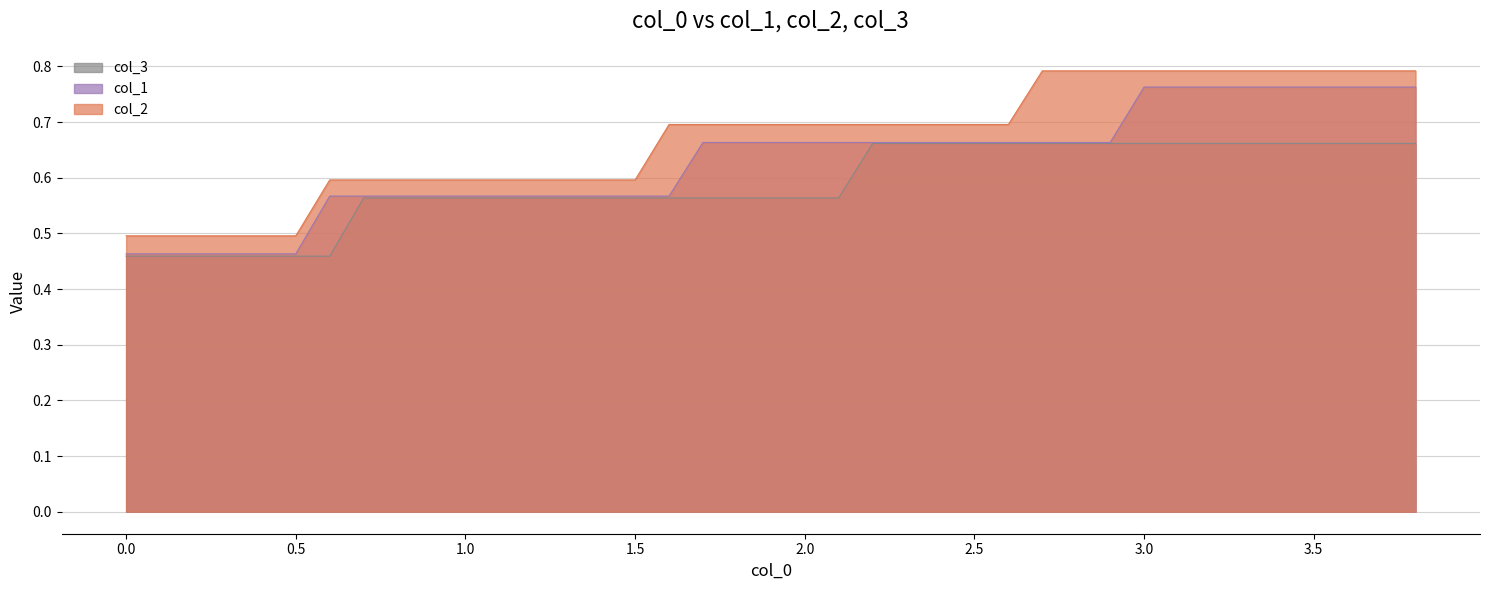

Which series has the largest total across all categories?

col_2